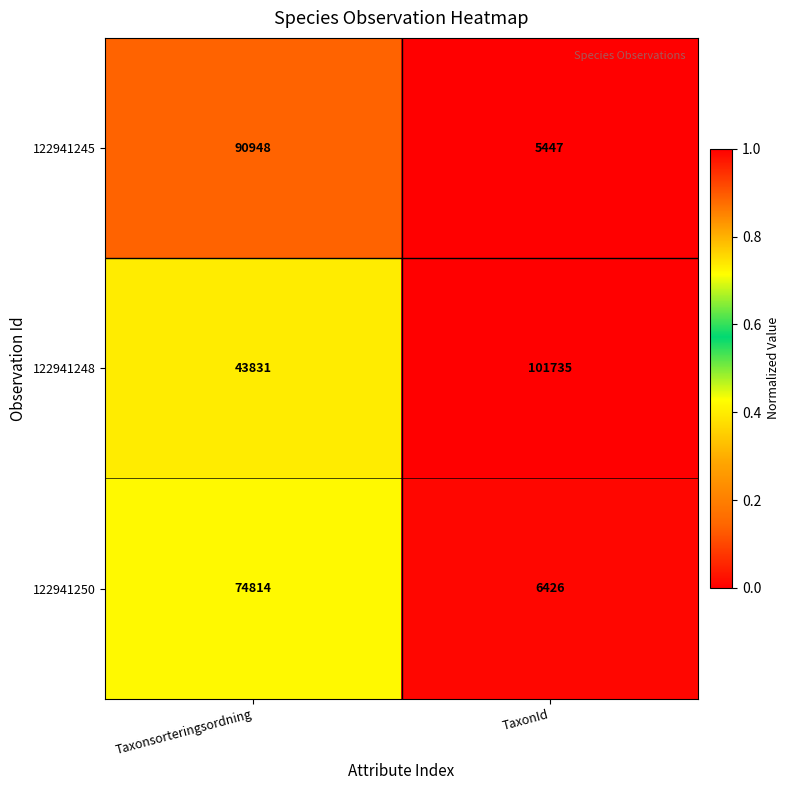

What is the average value of the 122941250 series?

40620